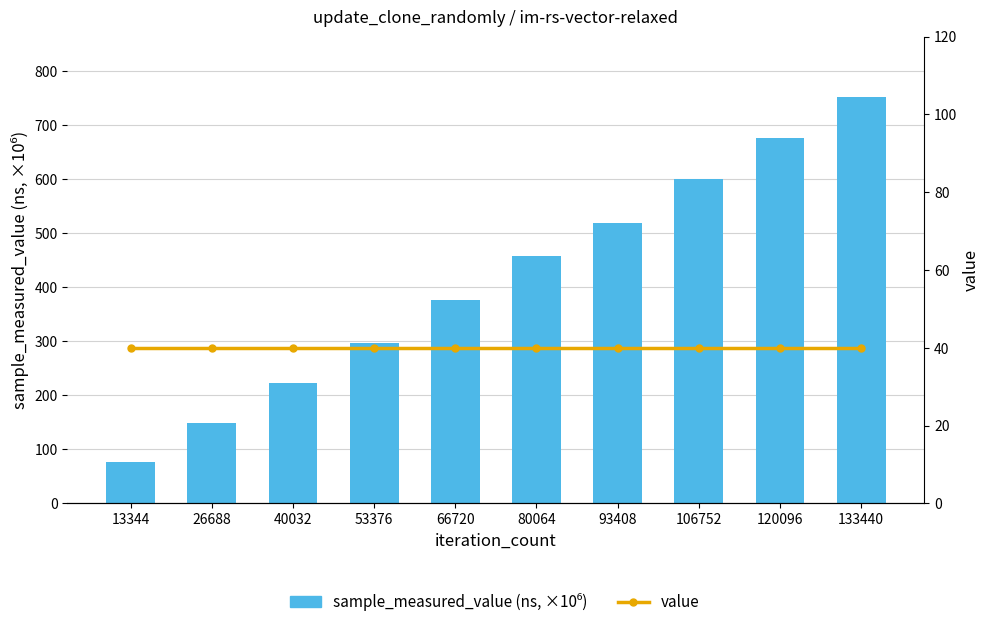

True or false: value has a value of 40.0 at 106752.

True